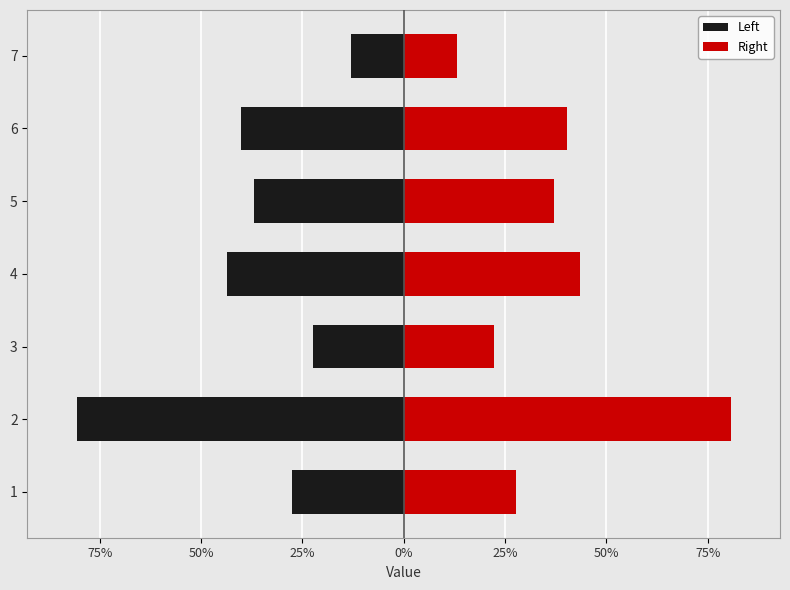

Rank the series by their average value, from lowest to highest.

Left, Right